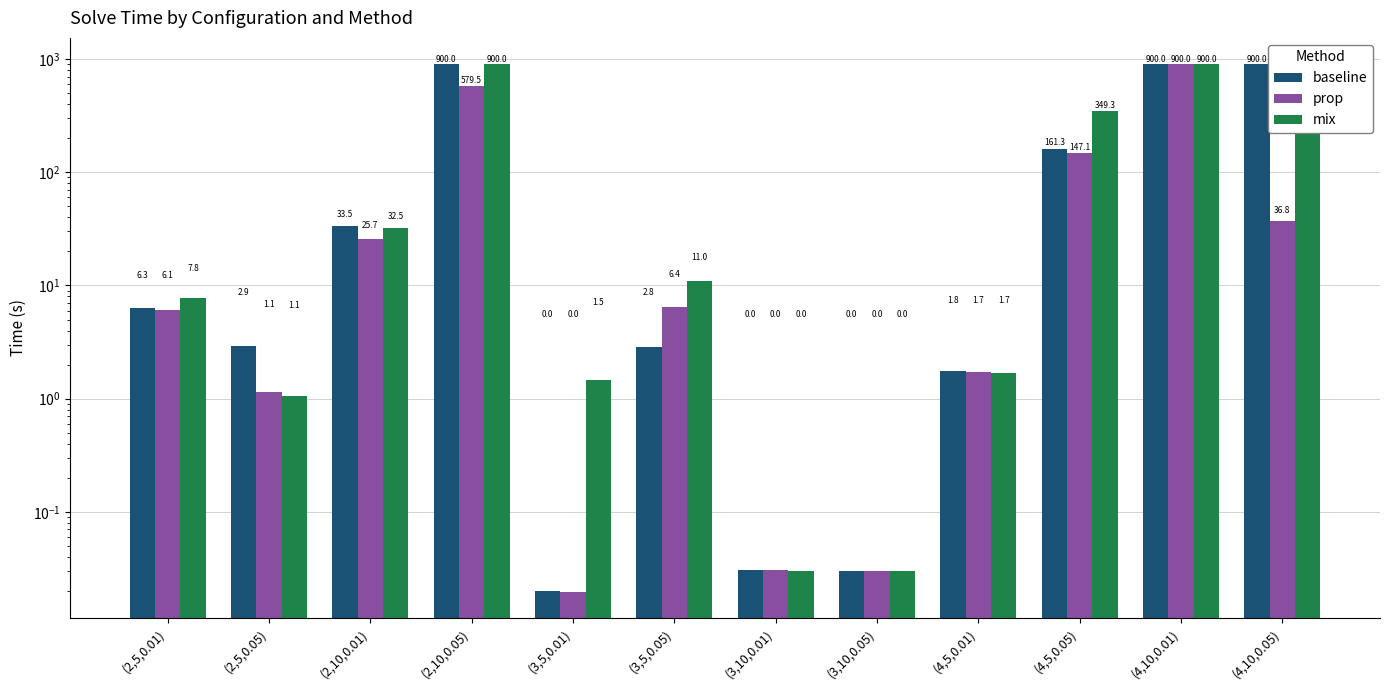

What value does the mix series have at (4,10,0.05)?

900.0